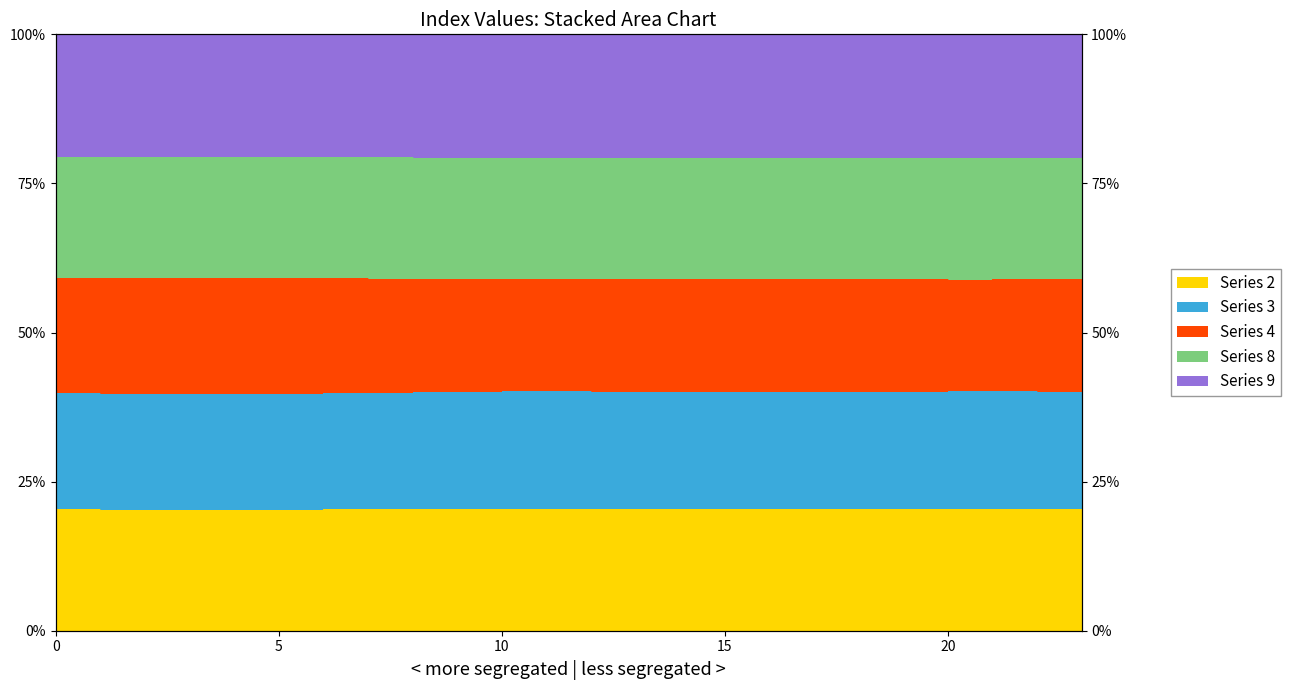

Which label corresponds to the smallest value in the chart?

4